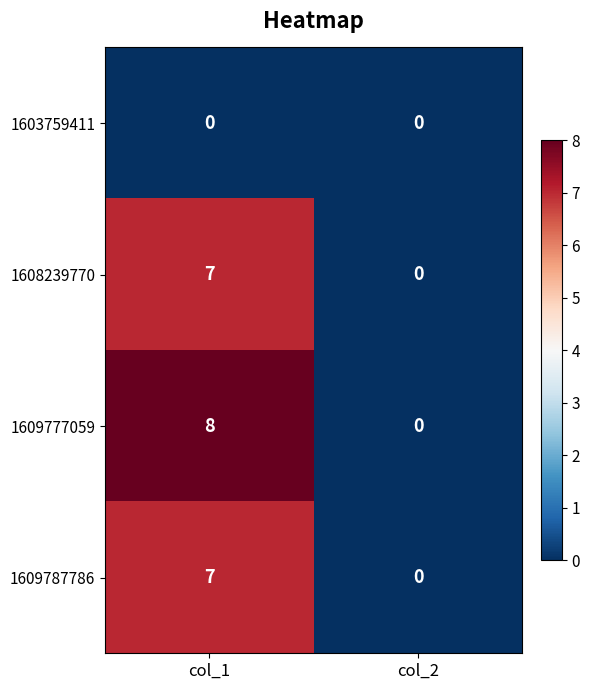

At how many categories does at least one series exceed 6?

1